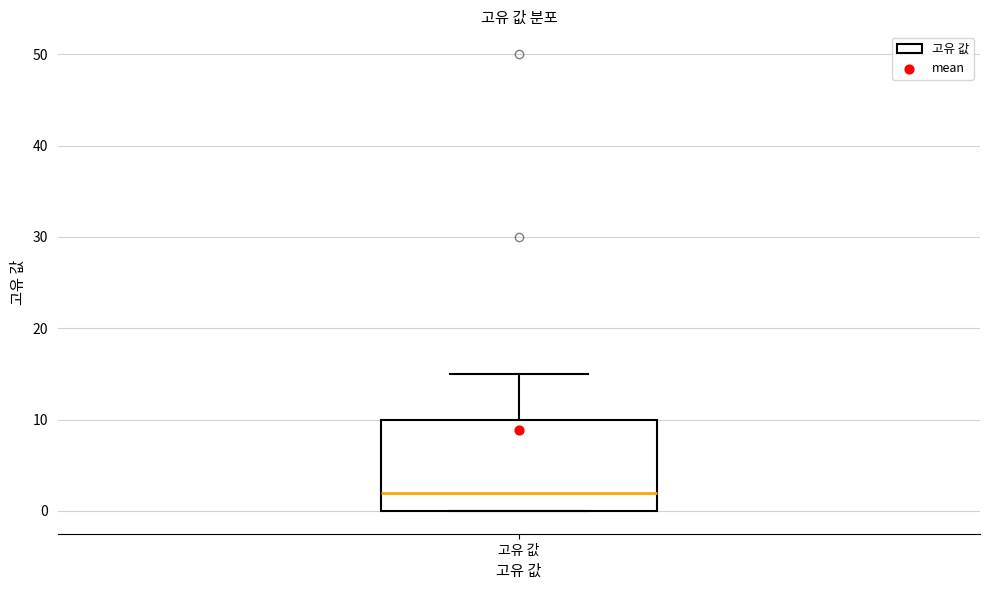

Transcribe this box plot: give where the median line is, the range the box spans, and where the two whiskers end, as read against the y-axis. The values are not printed on the chart, so give them approximately, as read against the axis.

median 2, box 0 to 10, whiskers 0 to 15